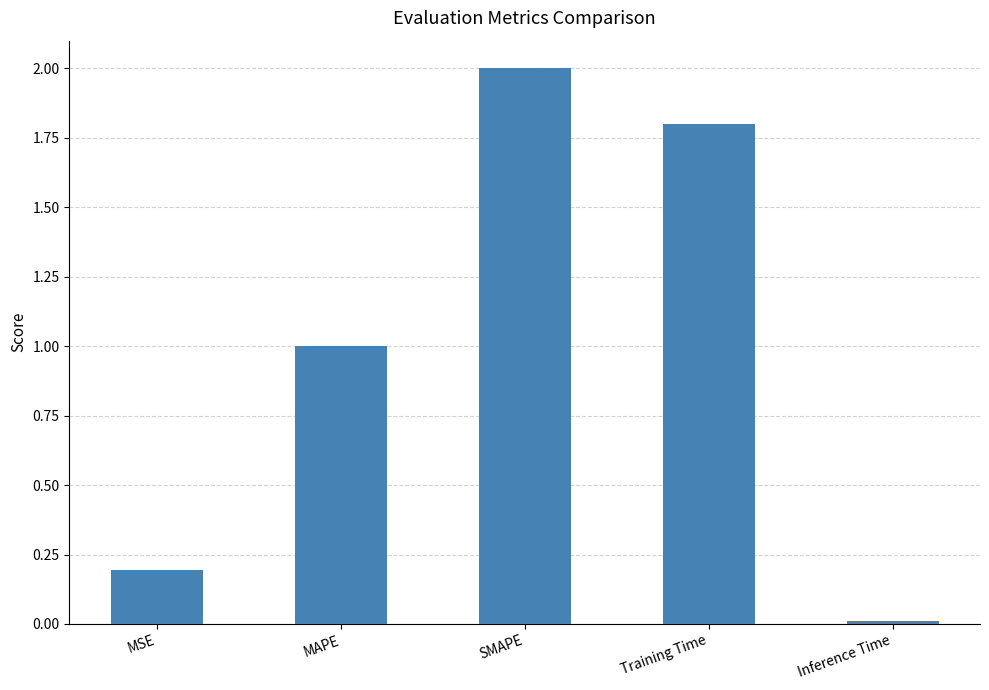

Rank the categories by value from lowest to highest.

Inference Time, MSE, MAPE, Training Time, SMAPE